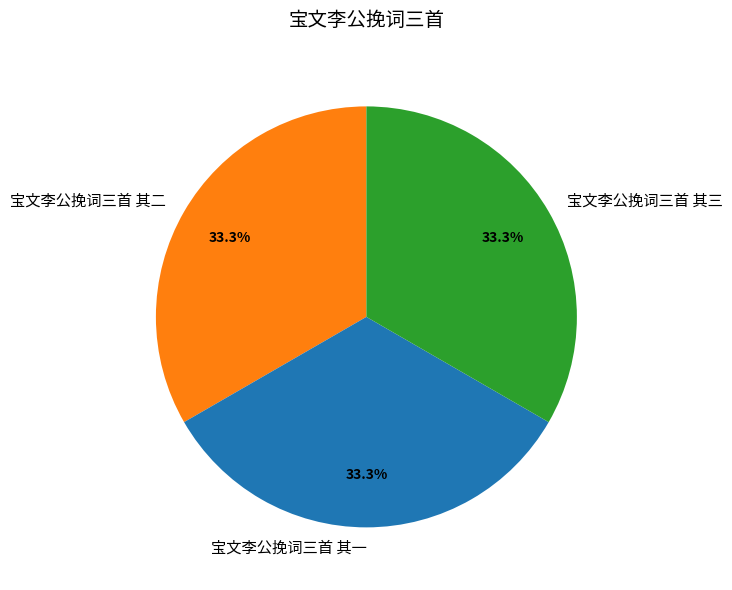

What is the ratio of the value at 宝文李公挽词三首 其一 to the value at 宝文李公挽词三首 其三?

1.0